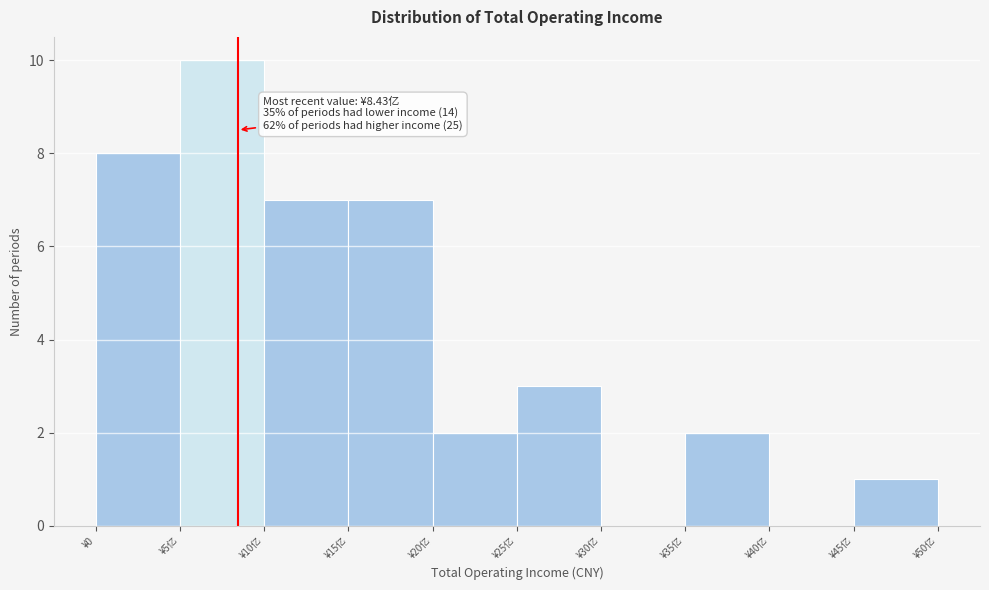

Reading right to left, what are all the values shown in this chart?

¥45亿=1	¥40亿=0	¥35亿=2	¥30亿=0	¥25亿=3	¥20亿=2	¥15亿=7	¥10亿=7	¥5亿=10	¥0=8